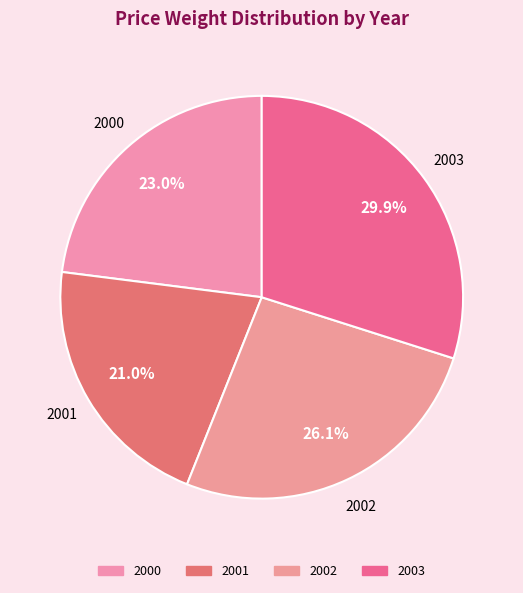

What is the ratio of the value at 2001 to the value at 2002?

0.8